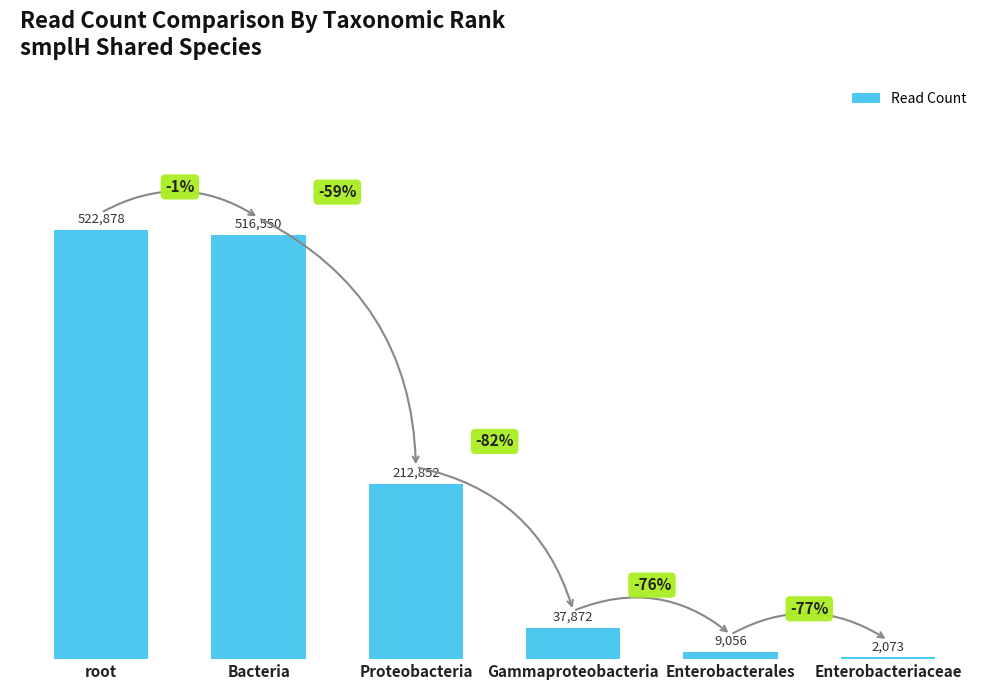

Approximately how many times larger is the value at Bacteria compared to Proteobacteria?

2.4